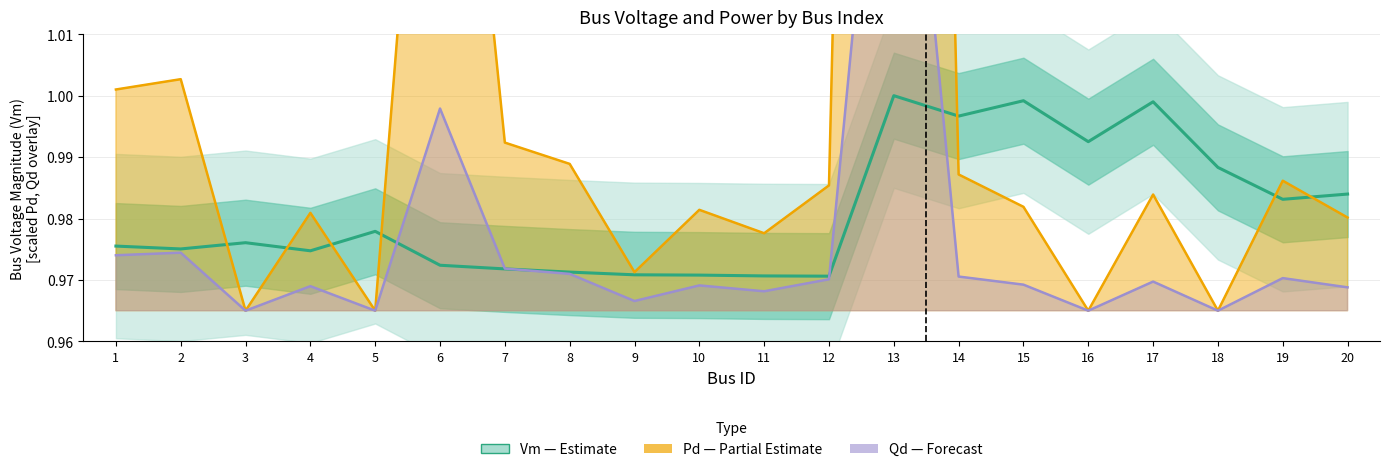

Between 2 and 17, which series saw the biggest shift?

Vm (Estimate)